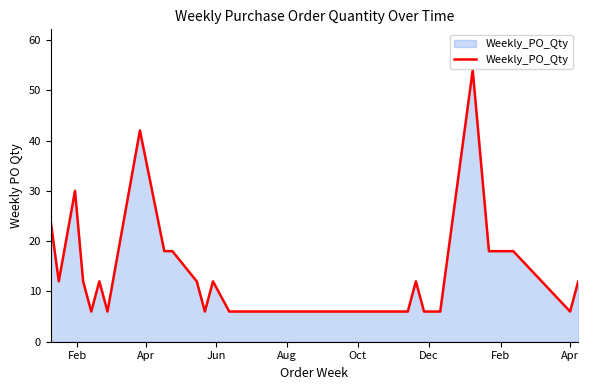

Does the chart have visible grid lines?

No